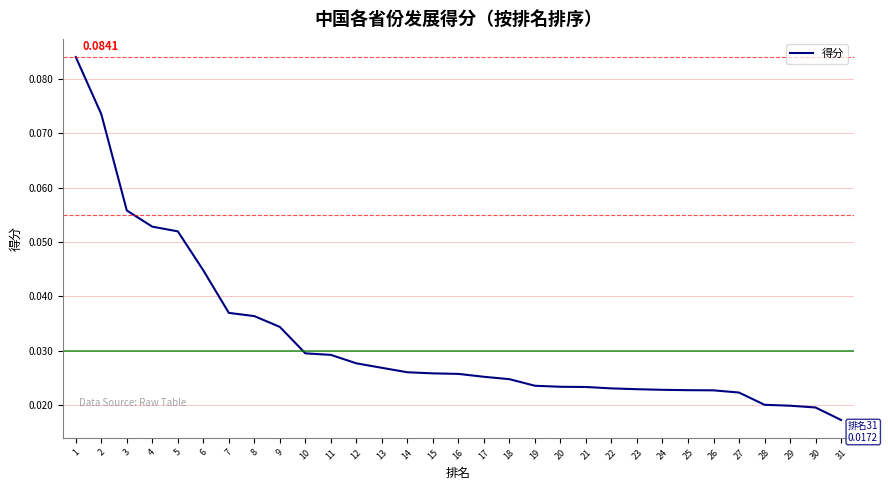

Between 13 and 22, which is larger?

13